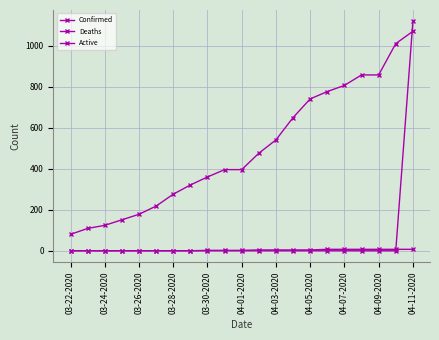

Count the number of categories in the chart.

21